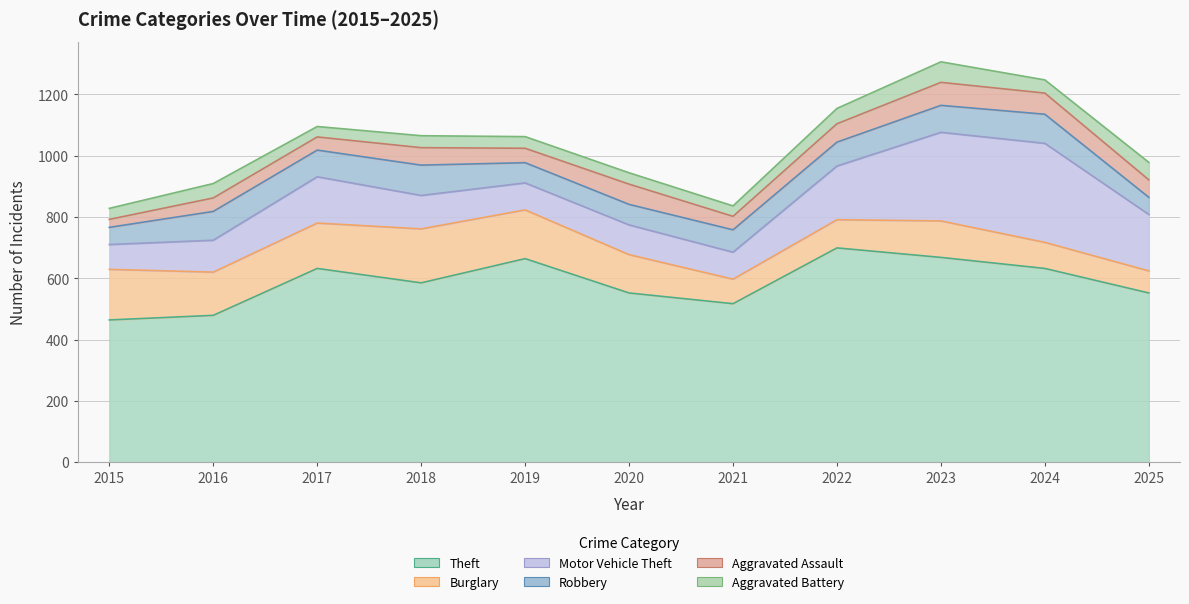

How many lines are shown in the chart?

6